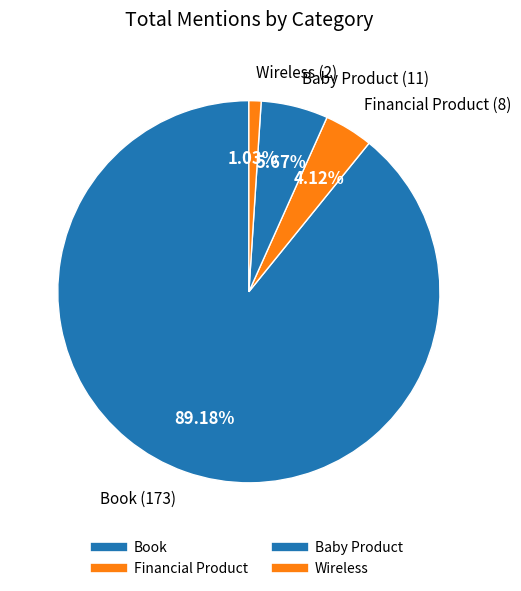

Which slice represents more than half of the pie?

Book